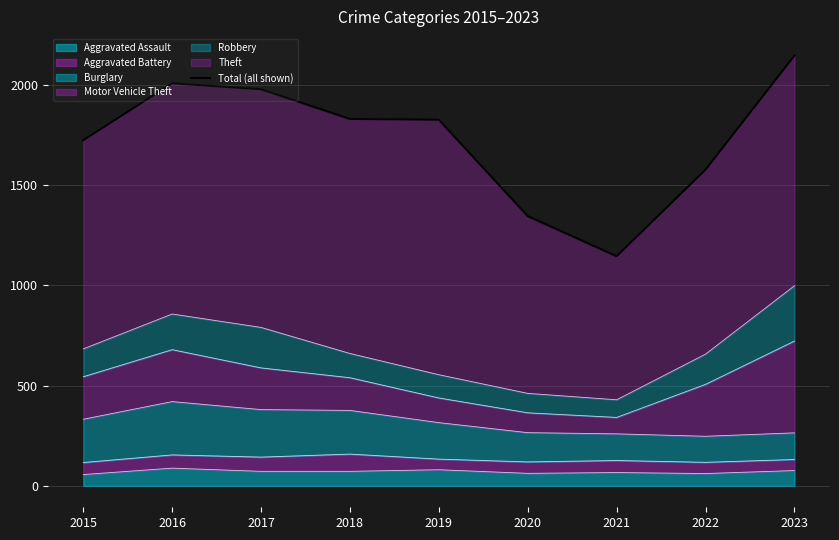

Which has a higher value, 2017 or 2018?

2017